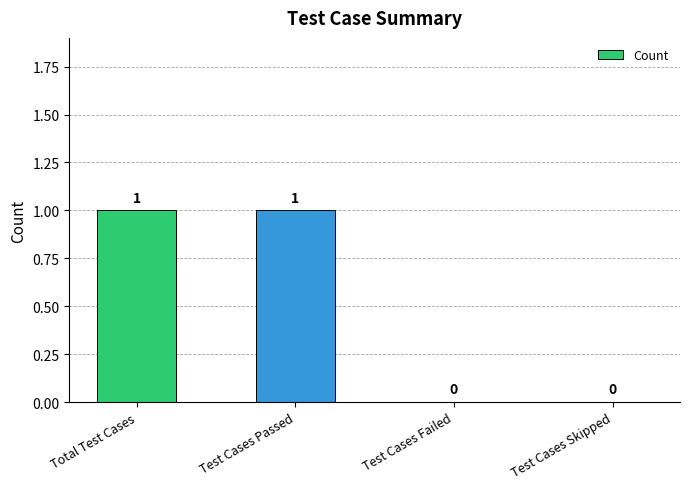

Reading right to left, list all the values displayed in this chart.

Test Cases Skipped=0	Test Cases Failed=0	Test Cases Passed=1	Total Test Cases=1